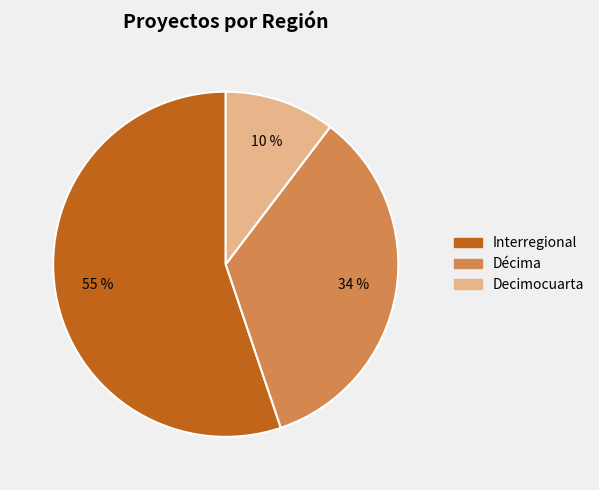

Which category has the smallest portion of the pie?

Decimocuarta